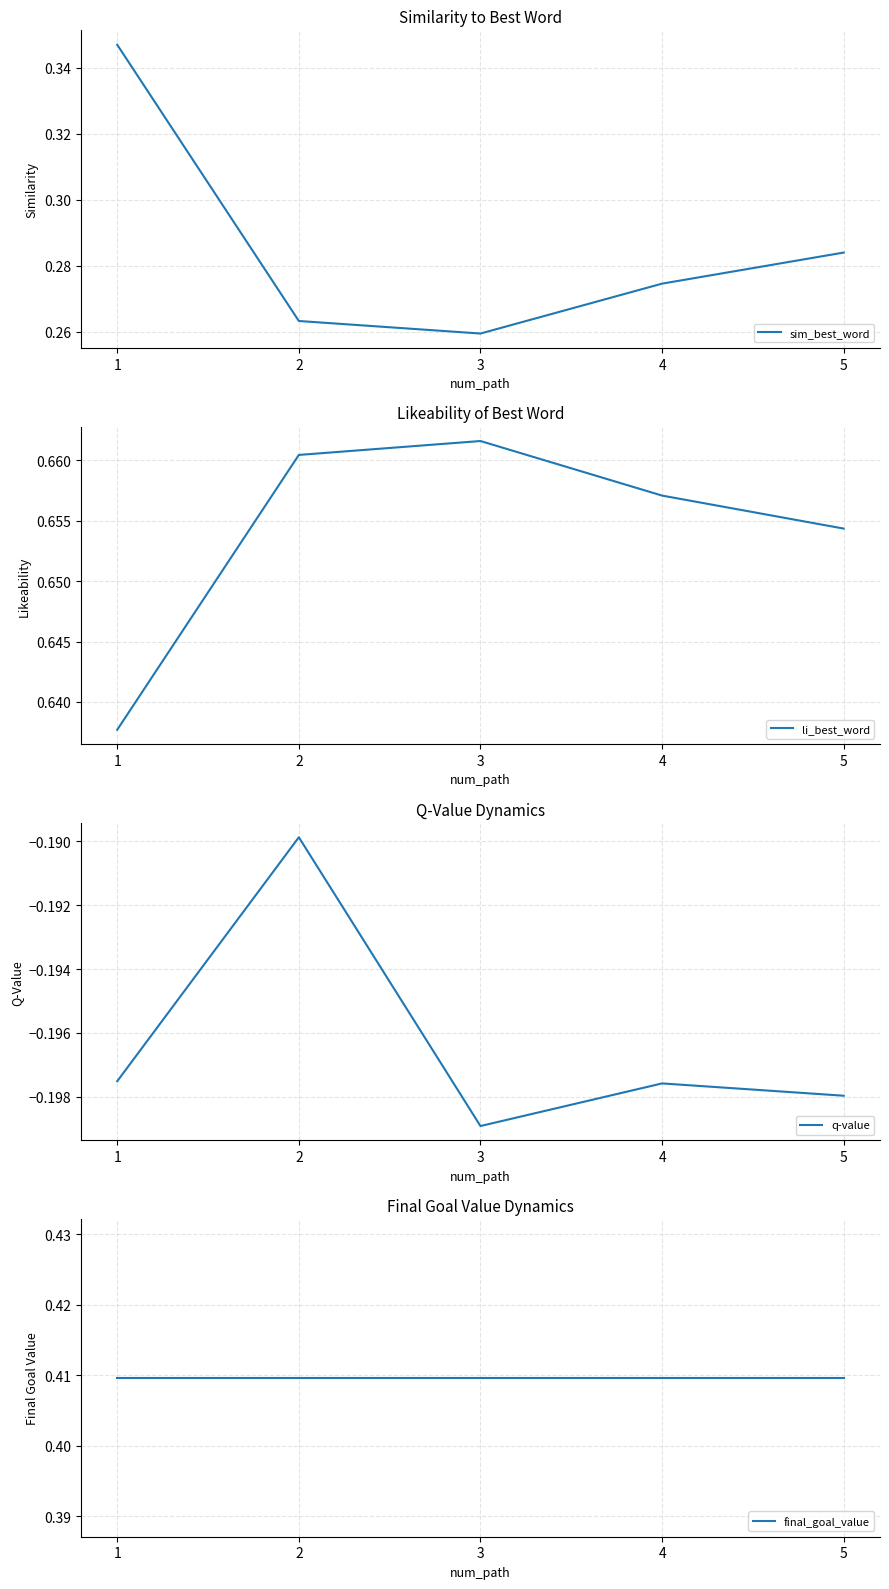

What is the difference between the maximum and minimum values in the sim_best_word series?

0.1